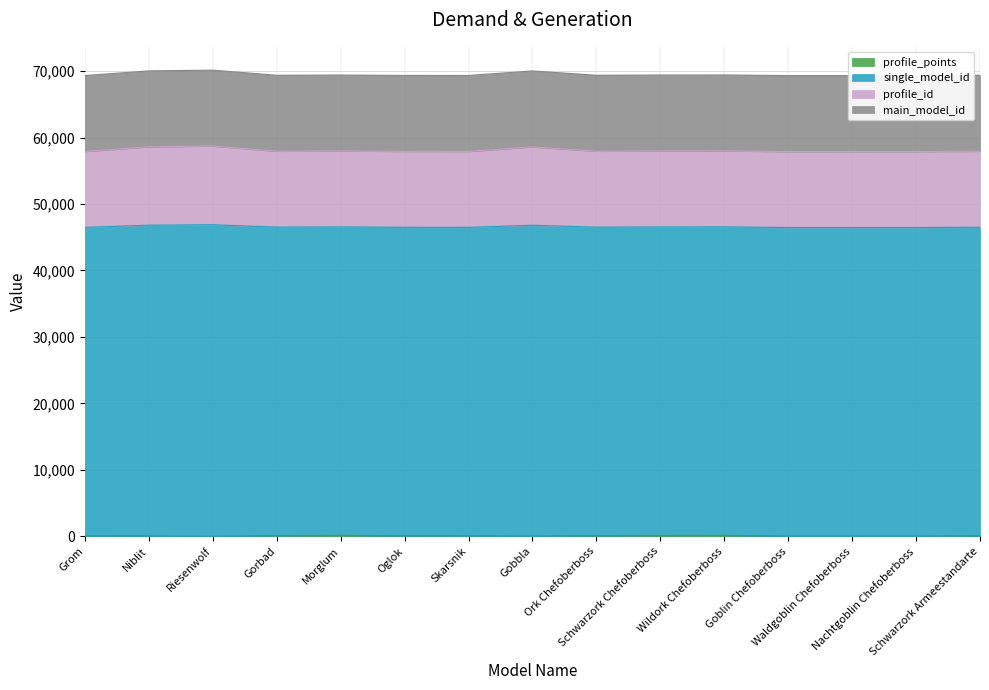

How many interior local peaks does the profile_id series have?

4